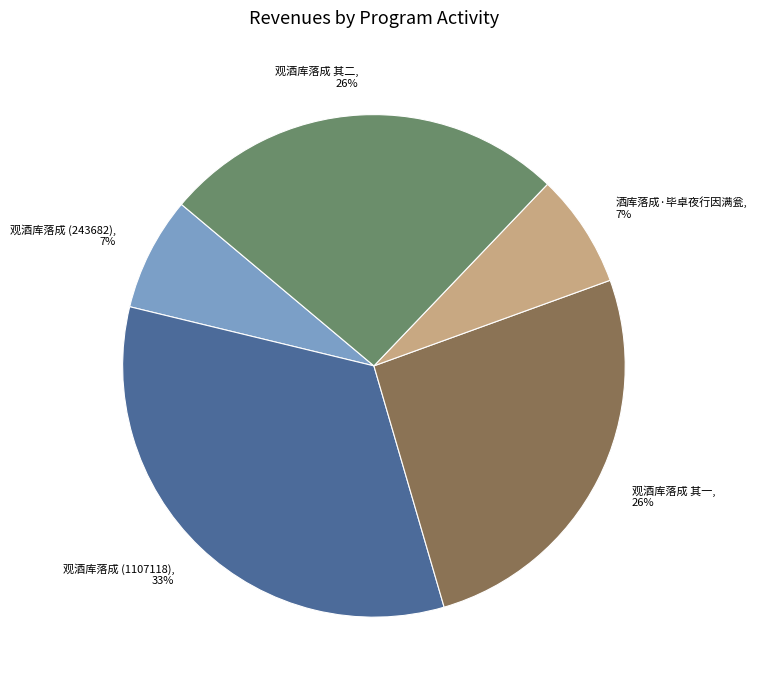

Count the number of slices in the pie.

5